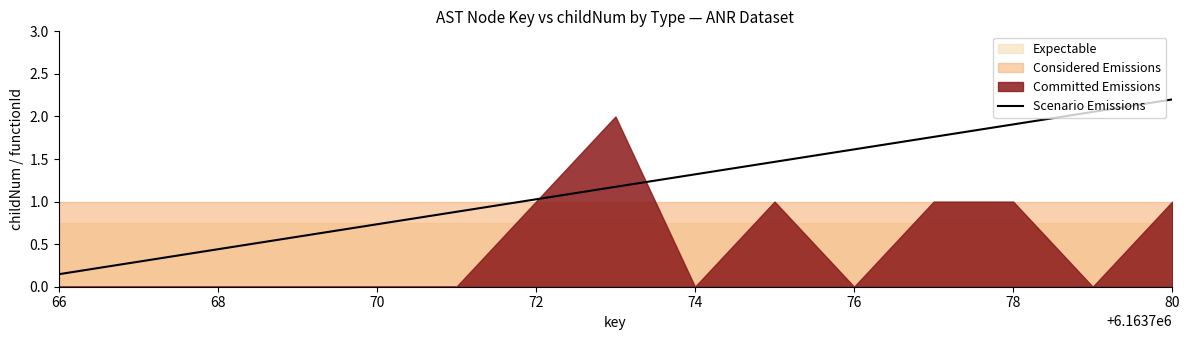

What is the value of the 4th point from the left?

0.6